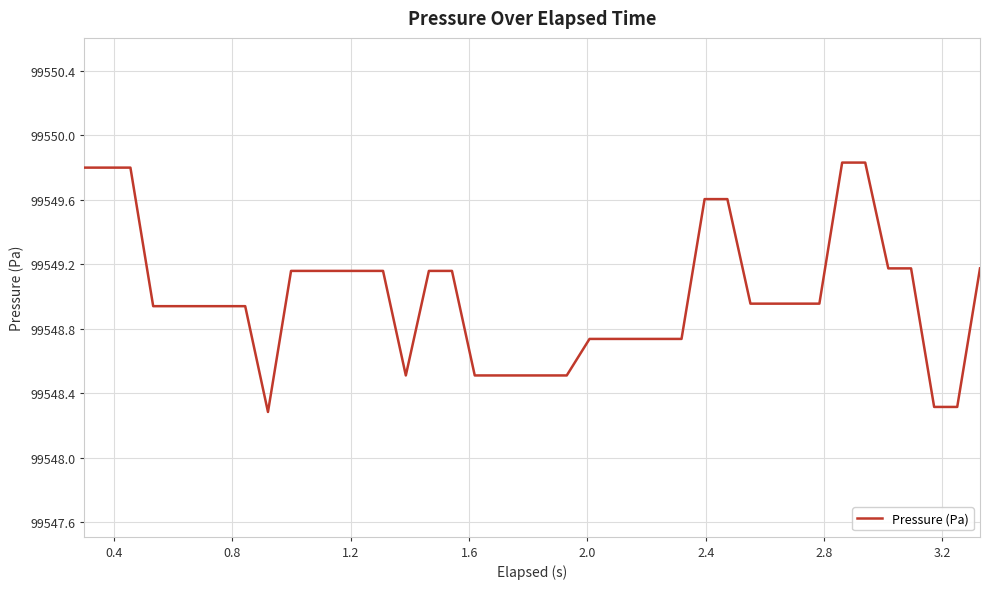

What is the greatest value displayed?

99549.8